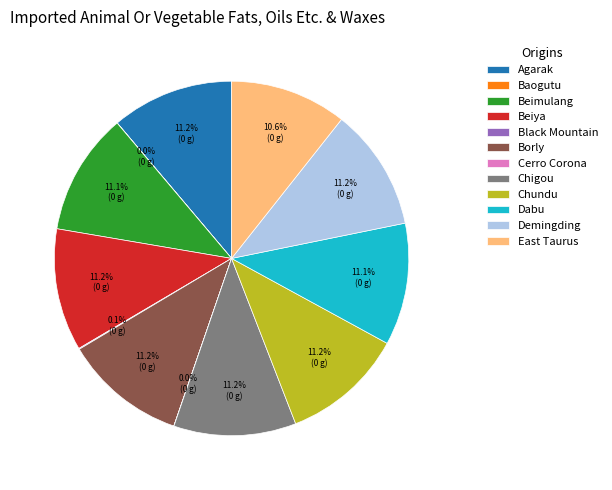

Is there any slice that represents more than half of the pie?

No